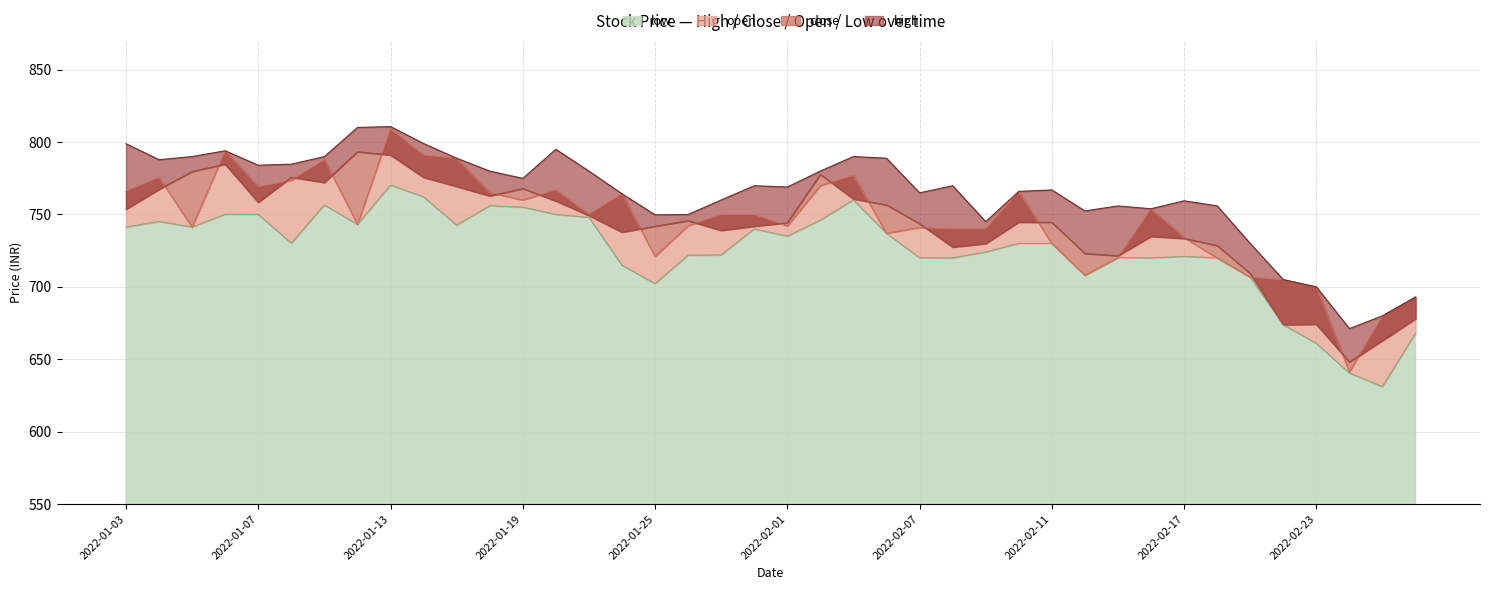

What is the difference between the highest and lowest values at 2022-02-02?

34.0